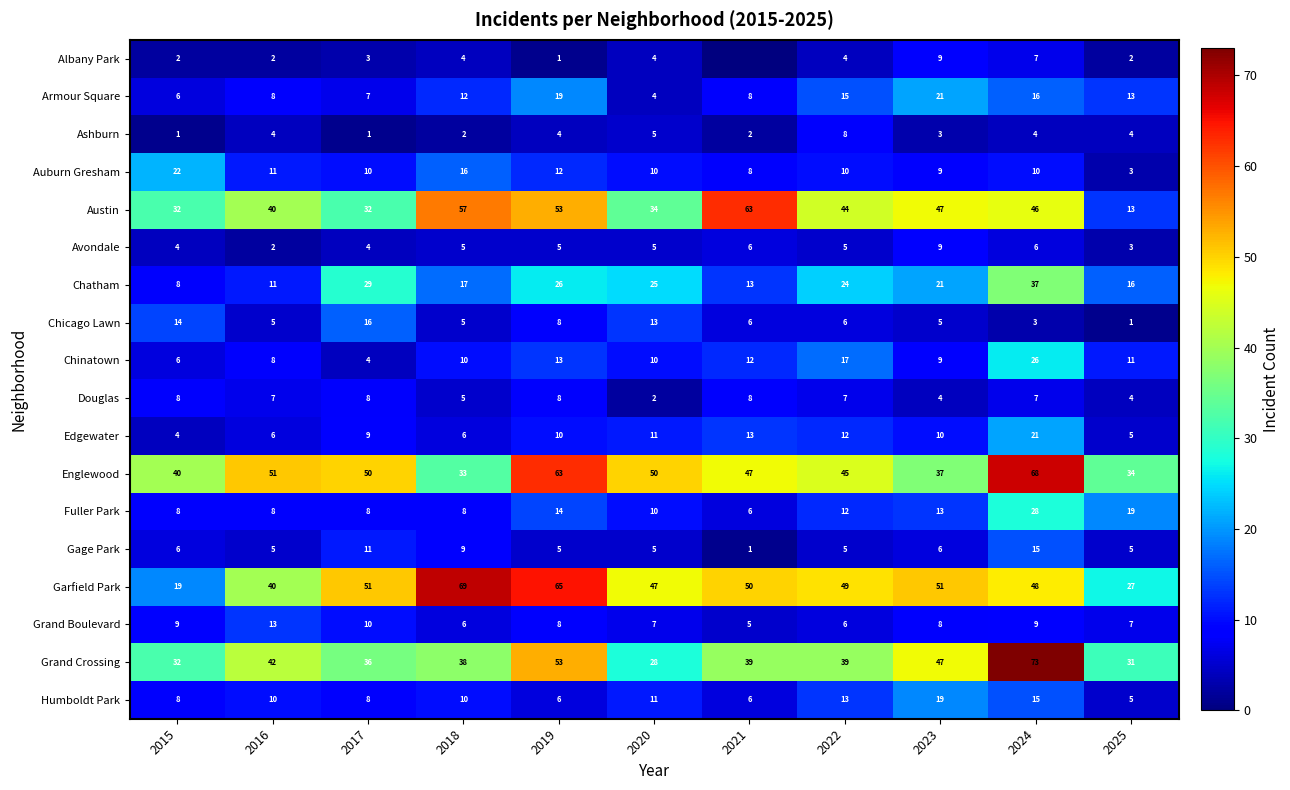

True or false: Edgewater has a value of 11 at 2020.

True